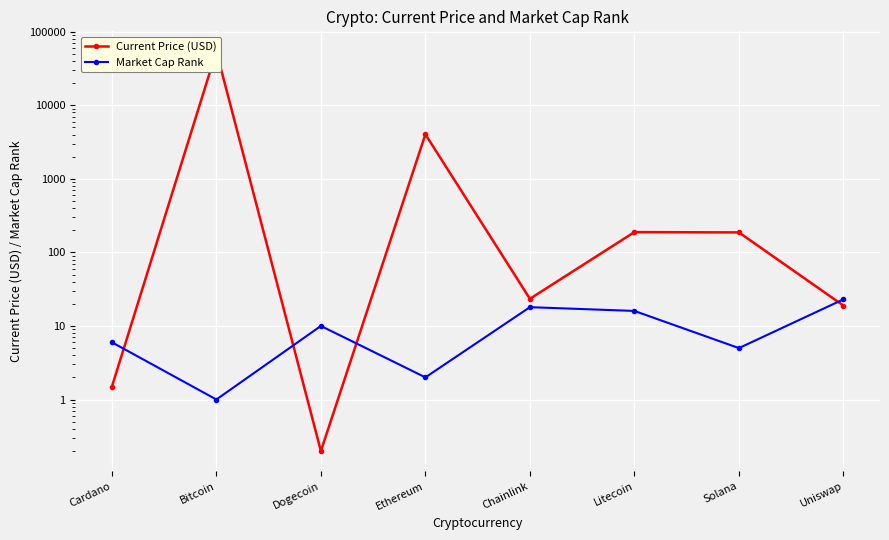

What is the minimum value shown in the chart?

0.2